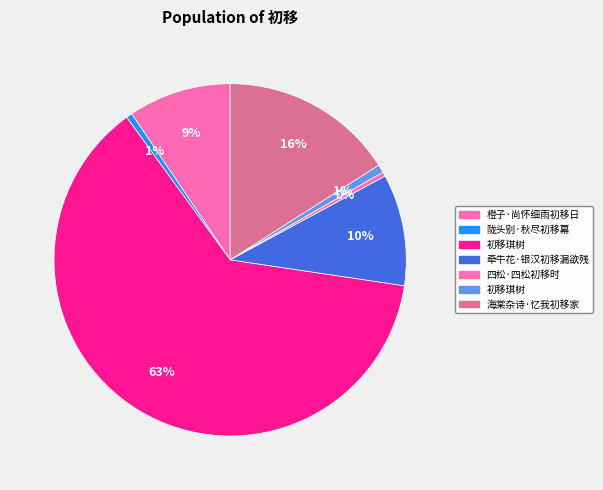

To the nearest percent, what is the average slice percentage?

14%